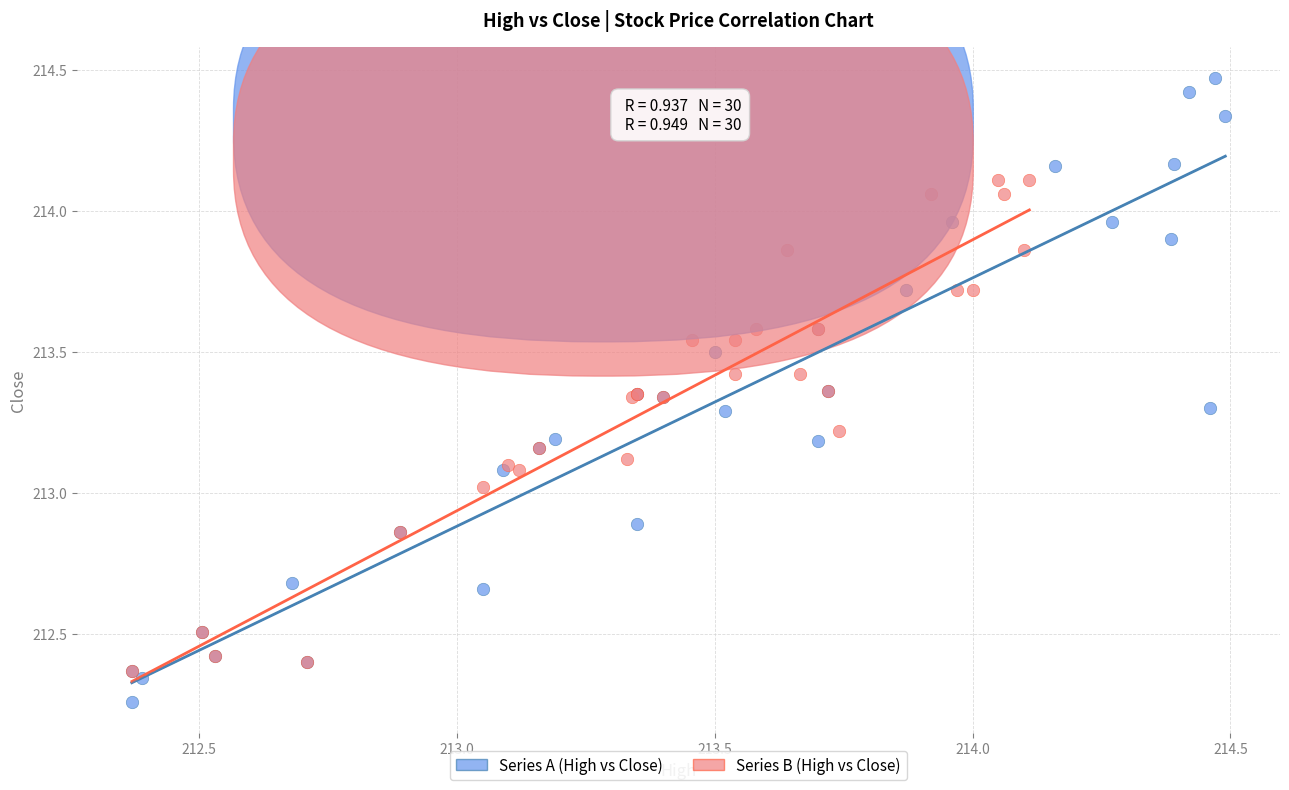

Which series has the largest Y range (max minus min)?

Series A (High vs Close)